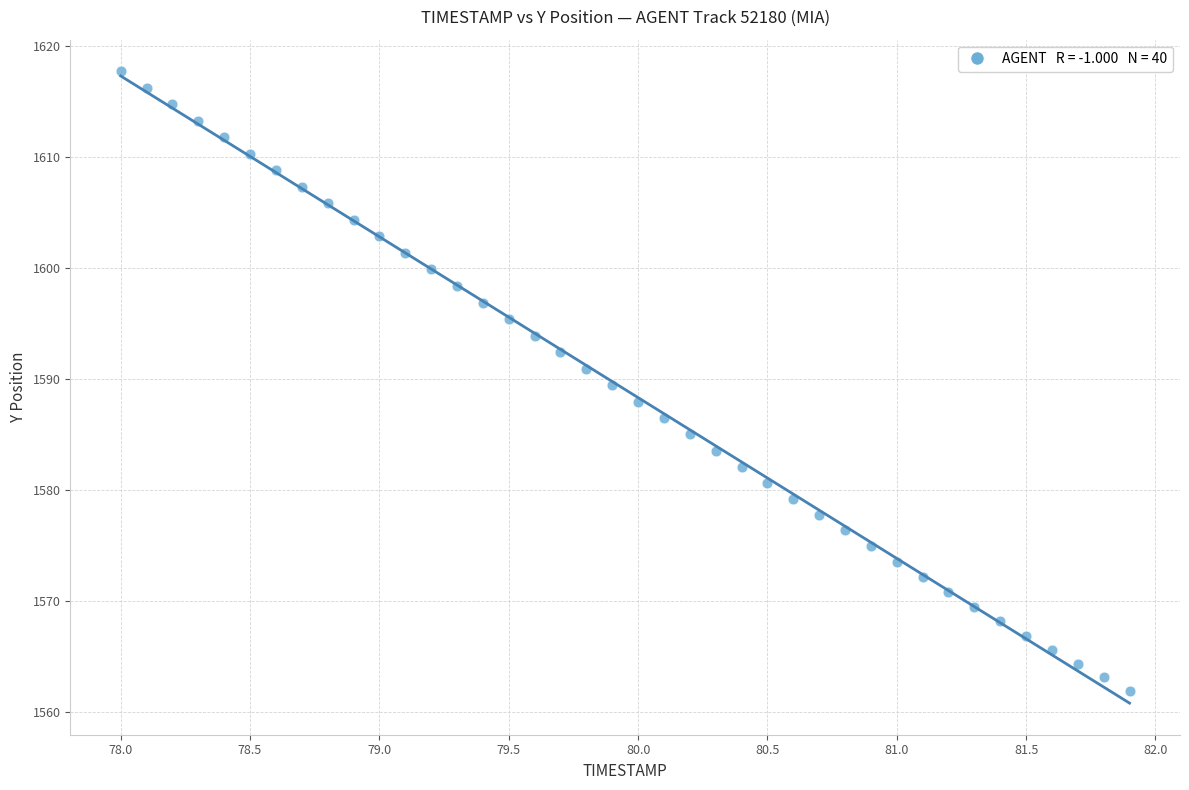

What is the range of X values (max minus min)?

3.9